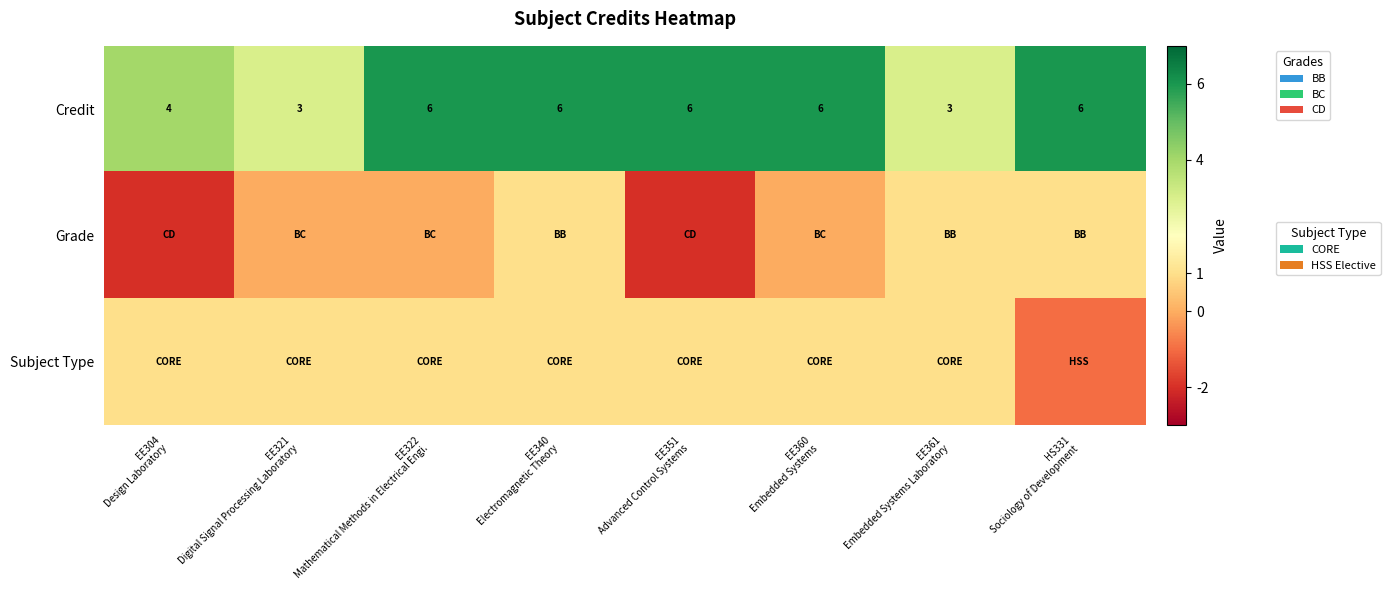

What is the difference between the second highest and minimum values in the Credit series?

3